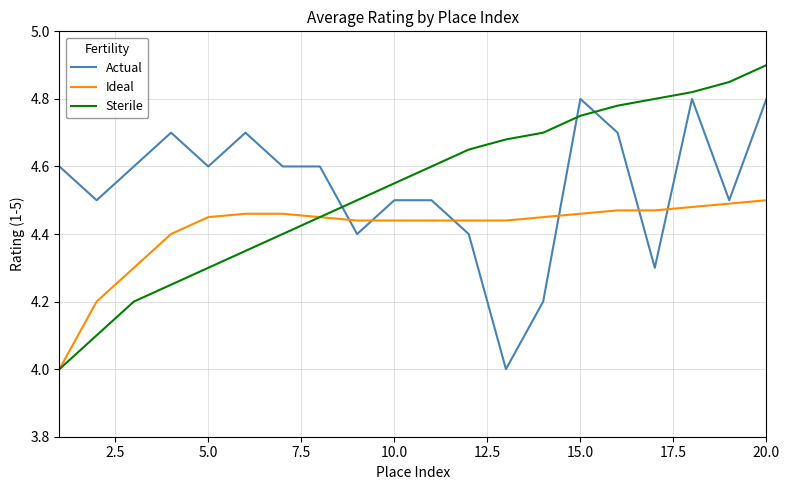

Rank the series by their maximum value, from lowest to highest.

Ideal, Actual, Sterile